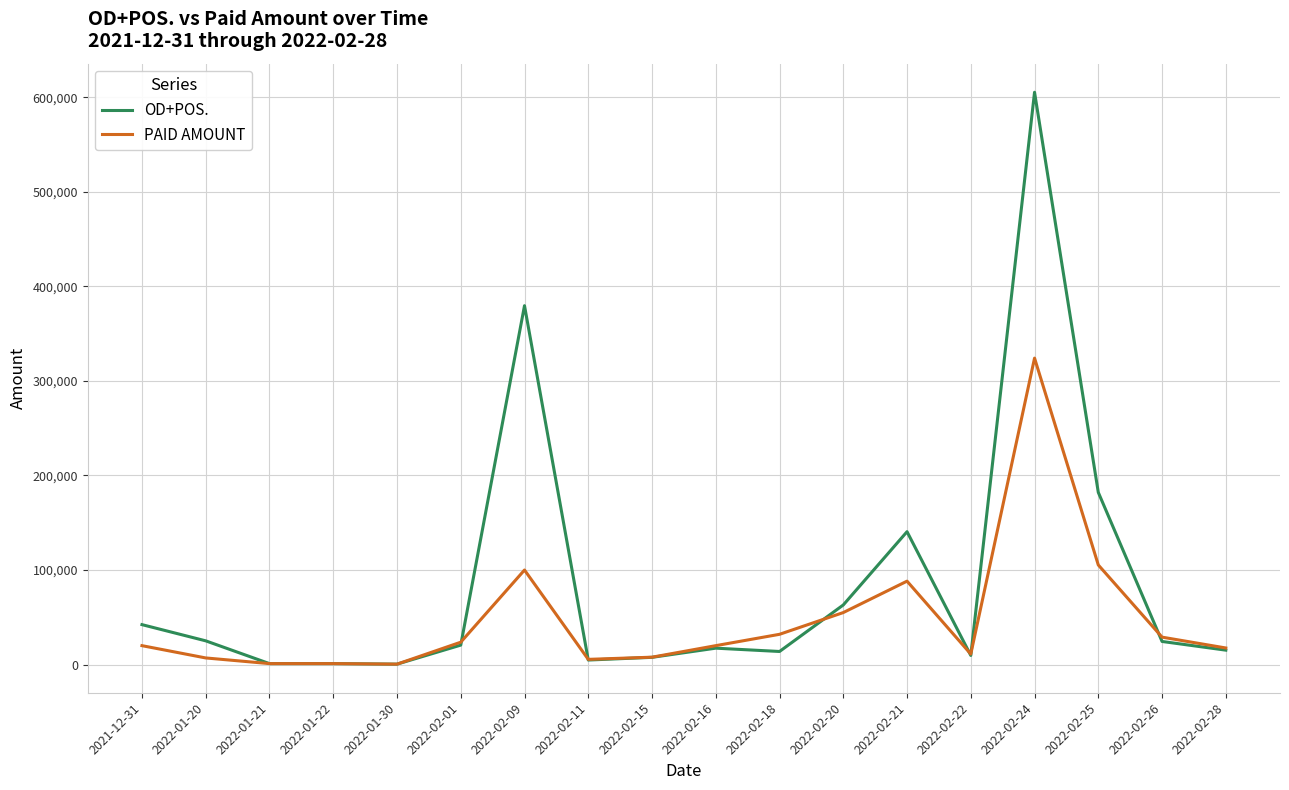

At which label is PAID AMOUNT closest to 162287?

2022-02-25